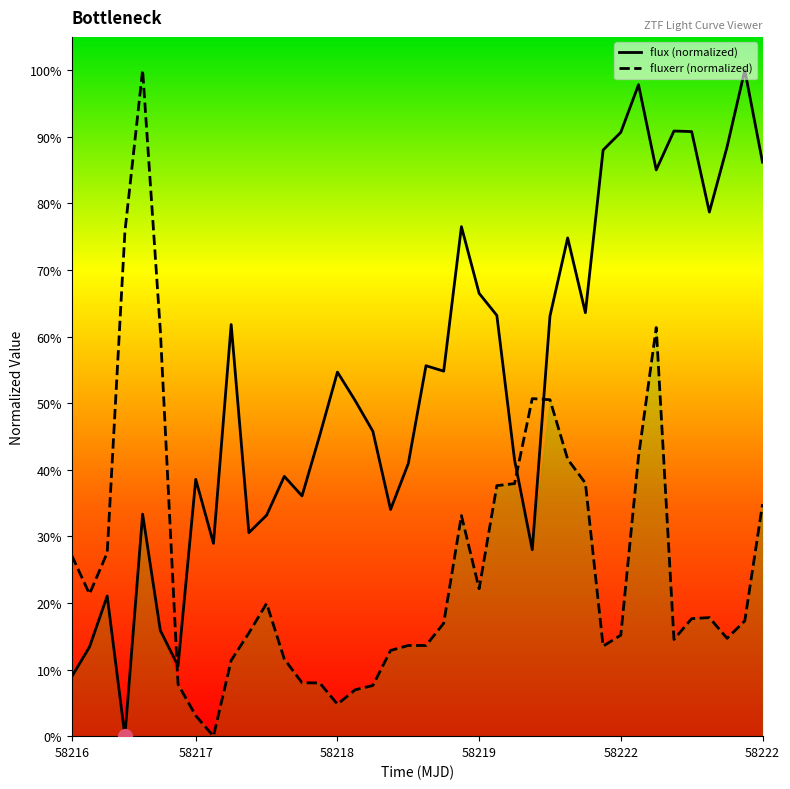

Where is fluxerr (normalized) nearest to the value 0?

8